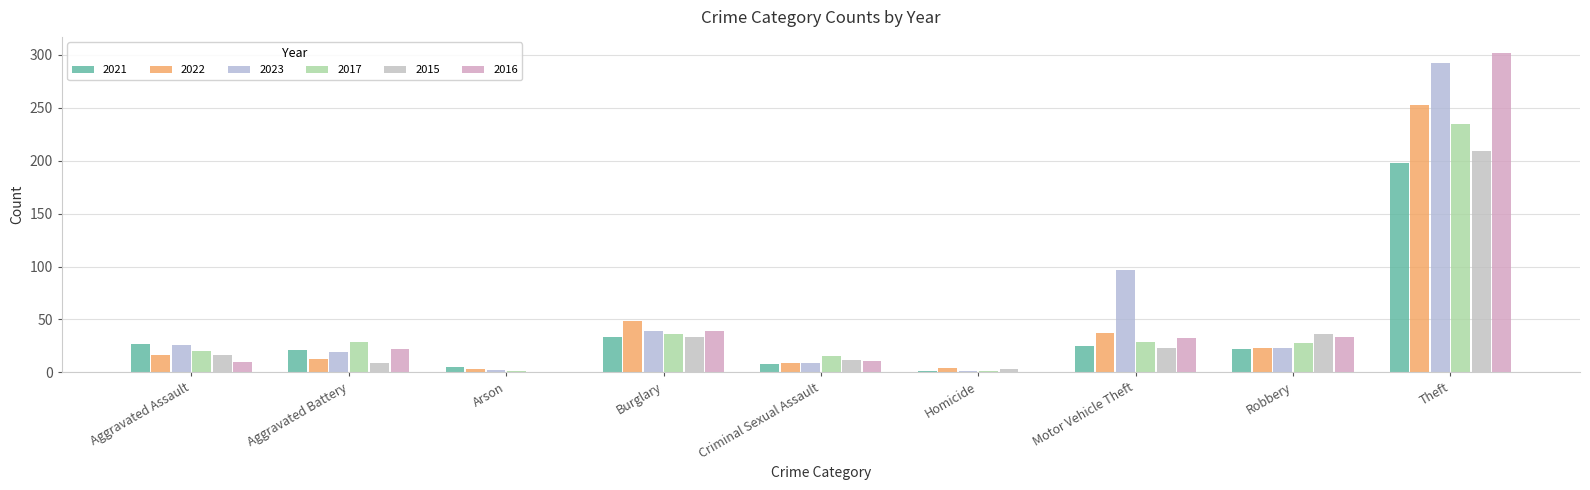

Between Aggravated Battery and Criminal Sexual Assault, which is larger?

Aggravated Battery